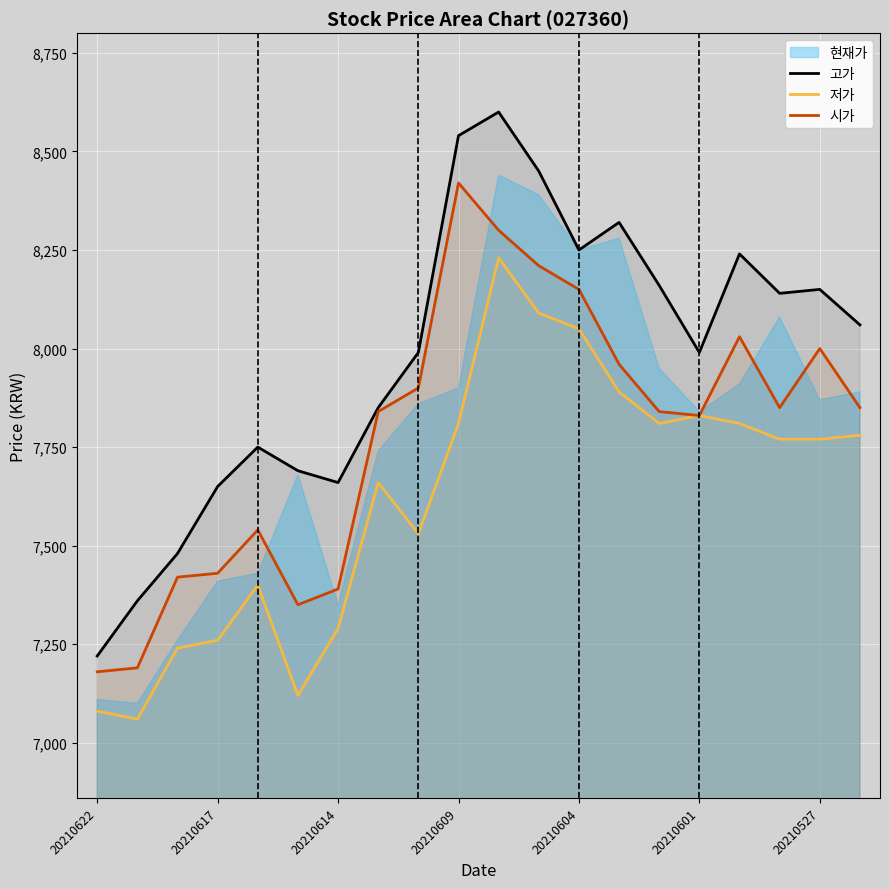

True or false: 고가 and 저가 cross at least once.

False